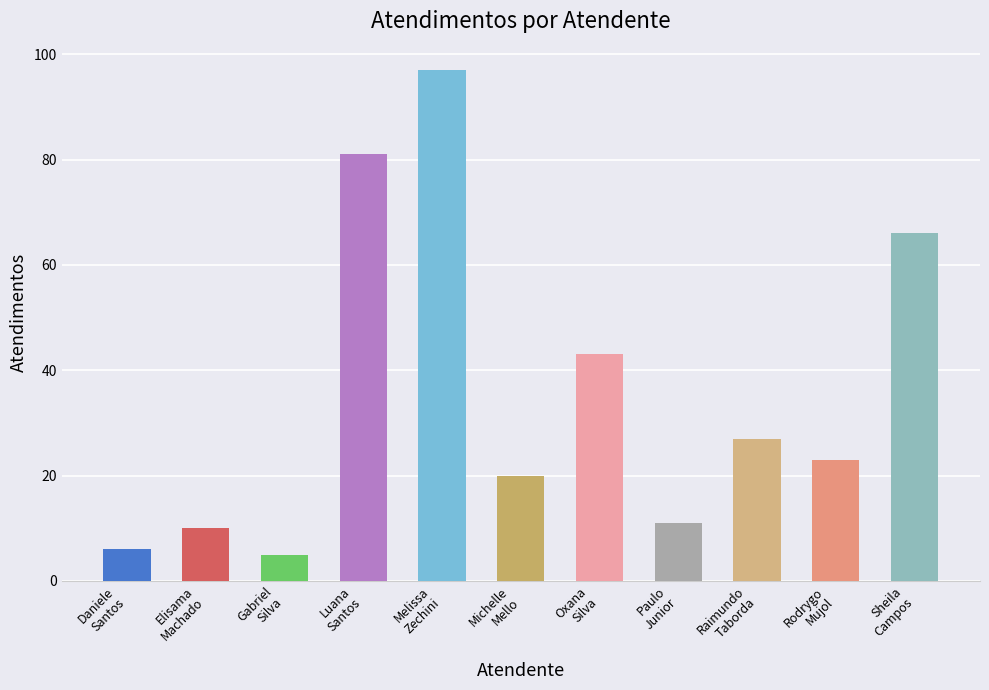

Reading left to right, list all the values displayed in this chart.

6	10	5	81	97	20	43	11	27	23	66